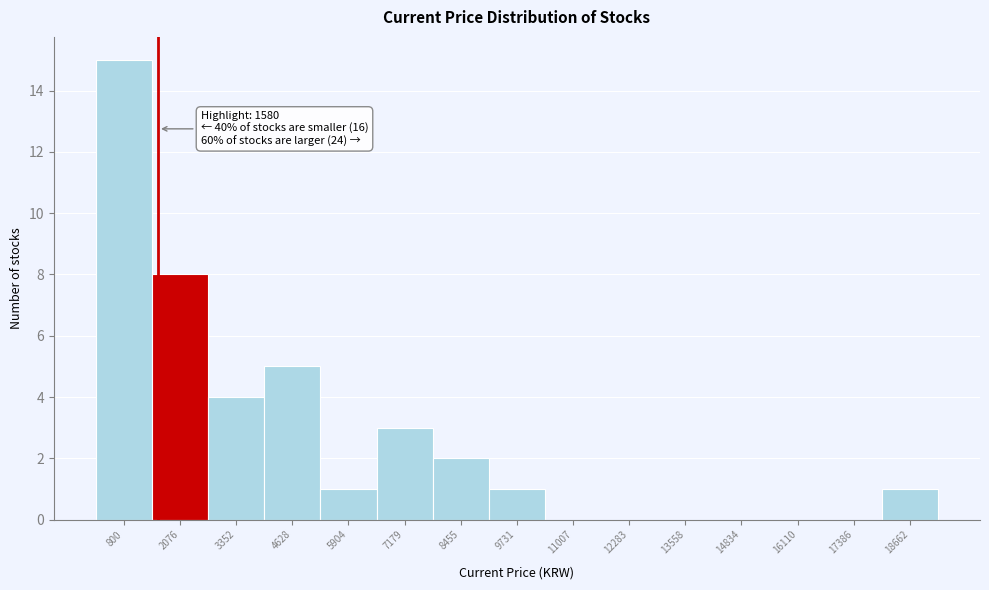

Over which range of the x-axis is the bar tallest?

200 to 1400